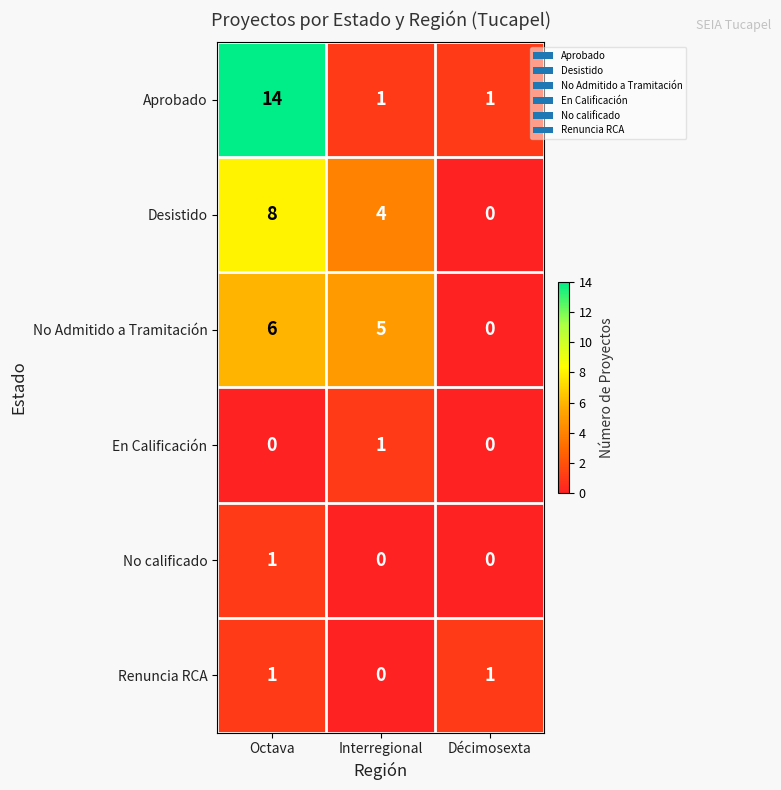

The value of No Admitido a Tramitación at Décimosexta is -4. True or false?

False